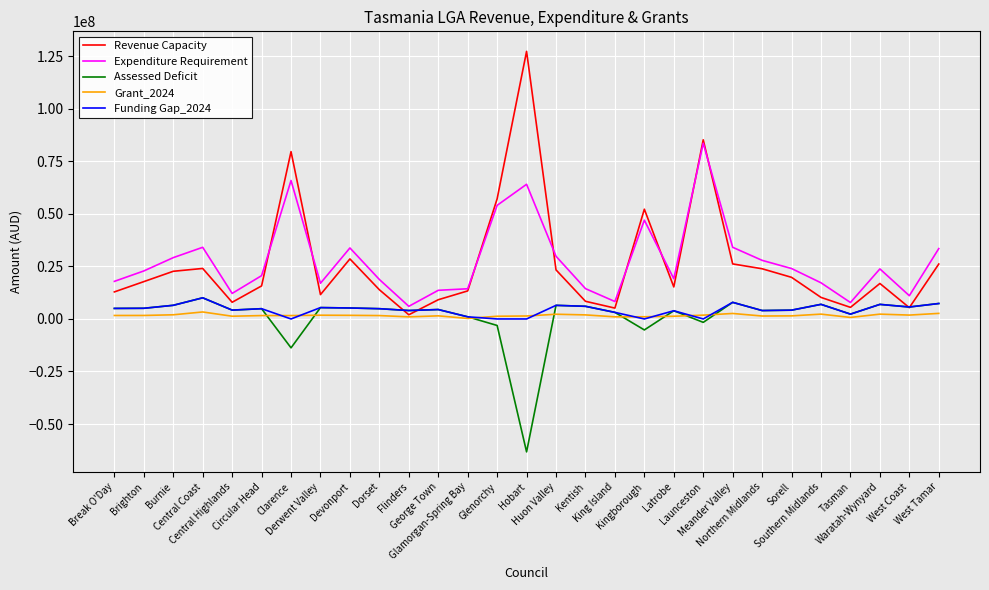

Which series has the widest spread of values?

Revenue Capacity